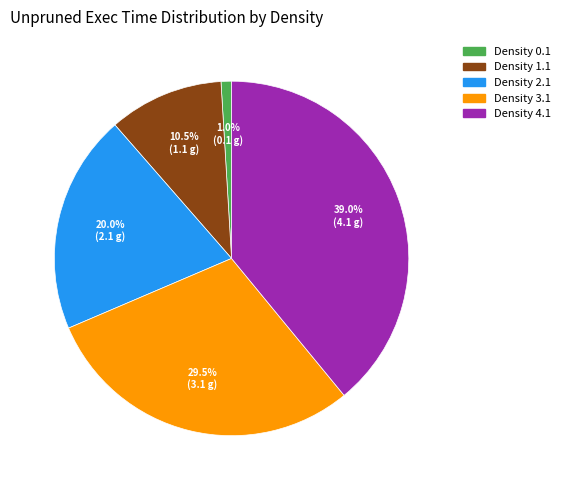

Does any single category account for the majority?

No